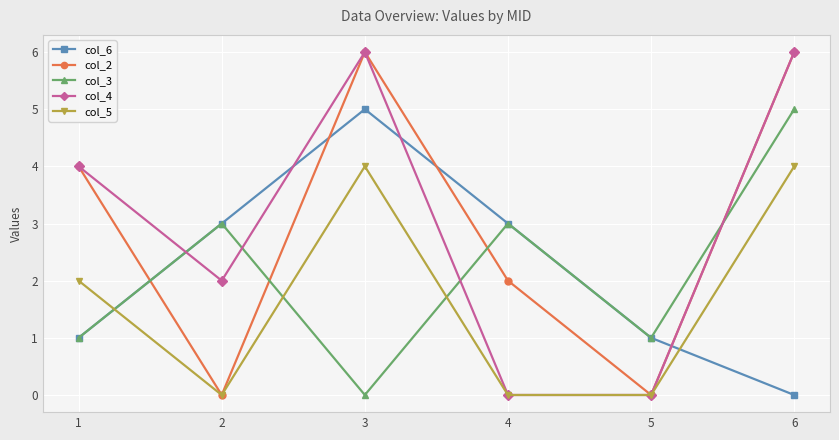

Between 3 and 4, which series saw the biggest shift?

col_4